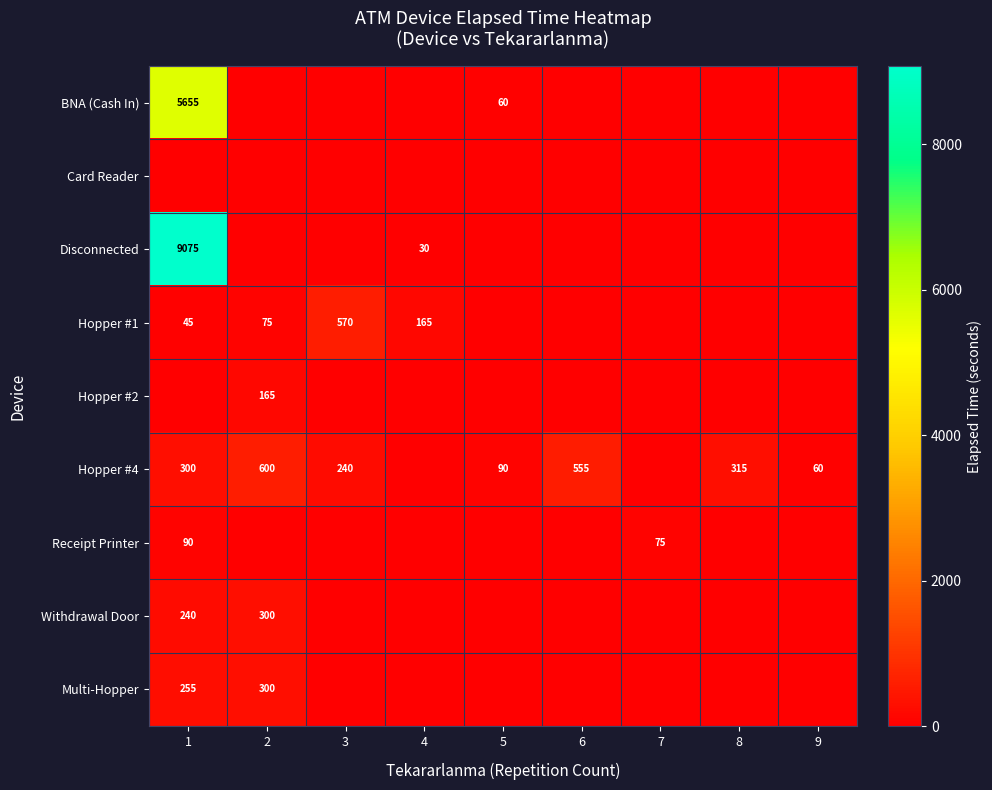

What is the difference between the highest and lowest values at 1?

9075